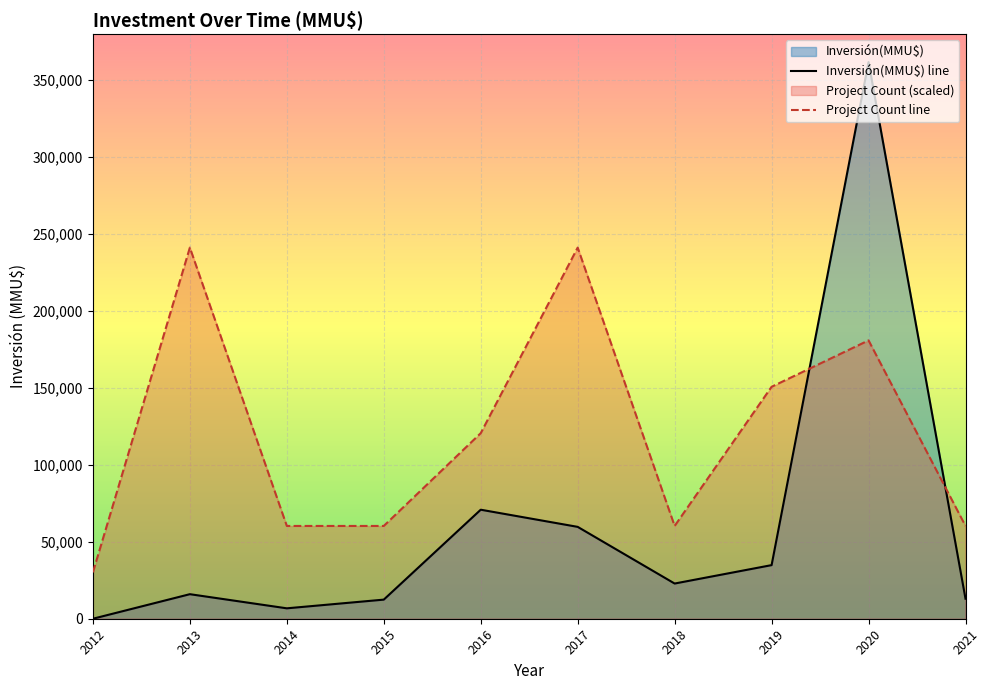

Rank the series by their maximum value, from lowest to highest.

Project Count line, Inversión(MMU$) line